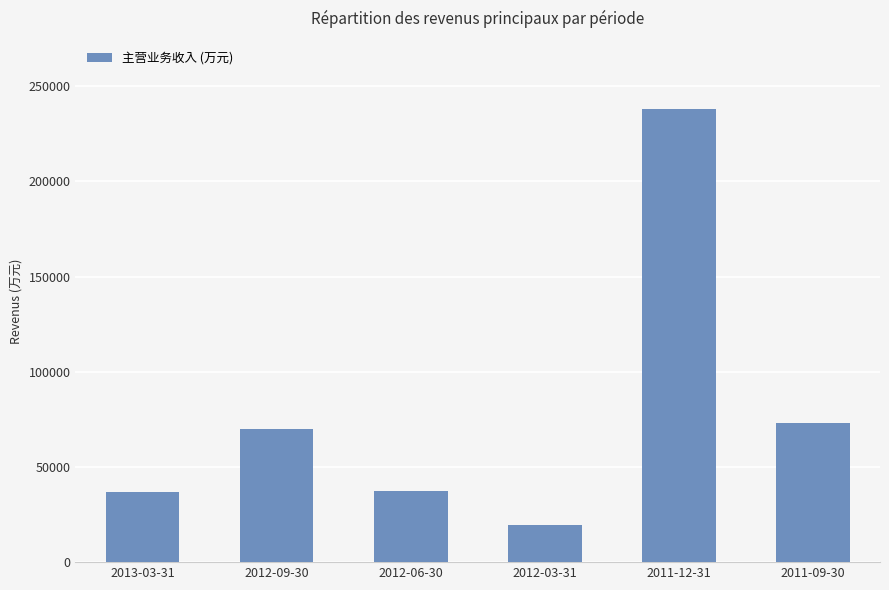

What is the minimum value shown in the chart?

19471